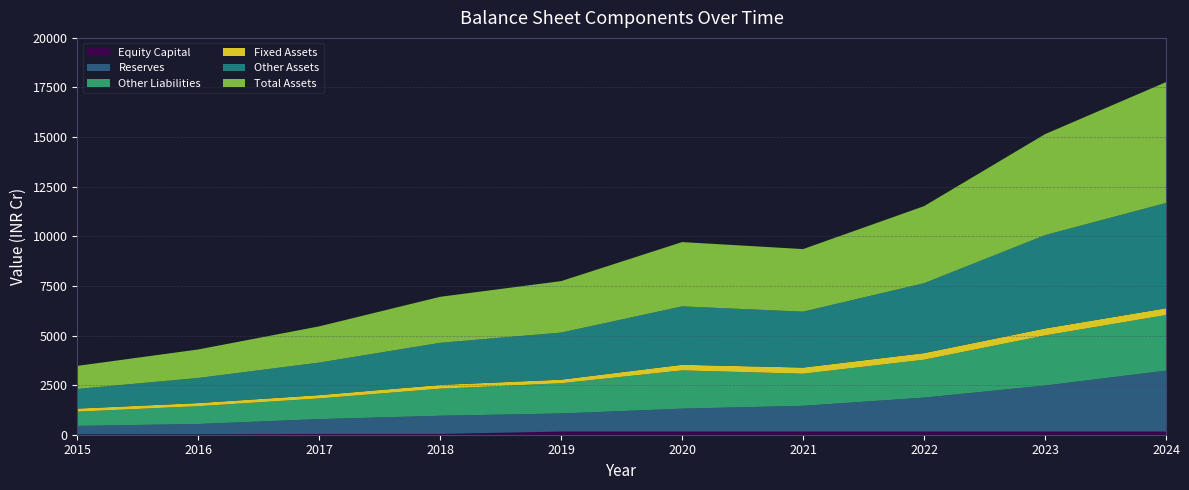

Reading left to right, extract all data points from this chart.

Equity Capital: 20	20	40	40	160	160	160	160	160	160
Reserves: 424	522	747	915	911	1154	1296	1710	2318	3070
Other Liabilities: 718	895	1040	1365	1523	1928	1618	1909	2526	2801
Fixed Assets: 155	159	170	190	182	285	311	335	351	343
Other Assets: 990	1264	1639	2122	2372	2941	2818	3522	4704	5306
Total Assets: 1162	1437	1826	2319	2594	3241	3153	3884	5089	6091